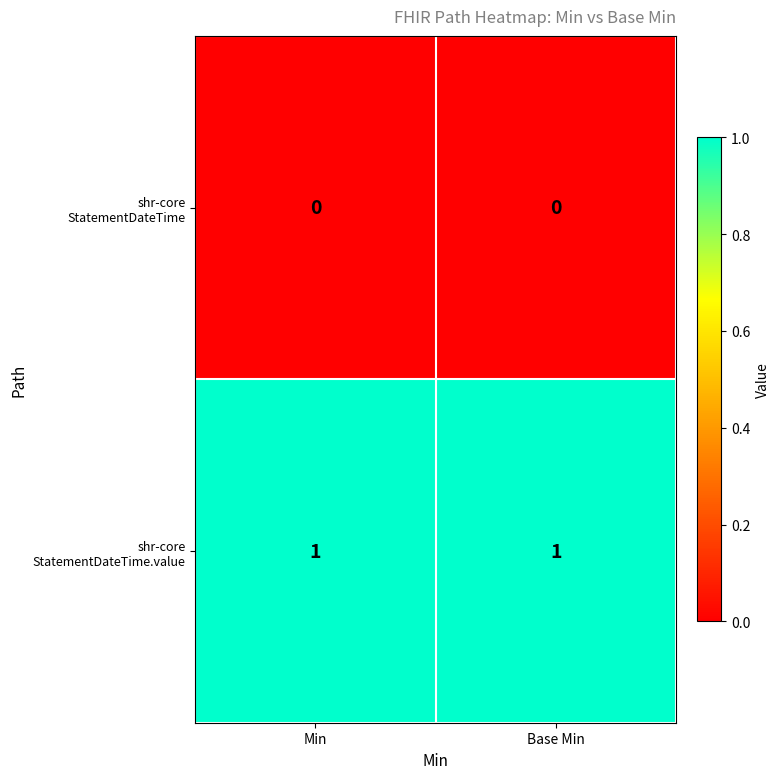

What is the spread (max minus min) of values at Base Min?

1